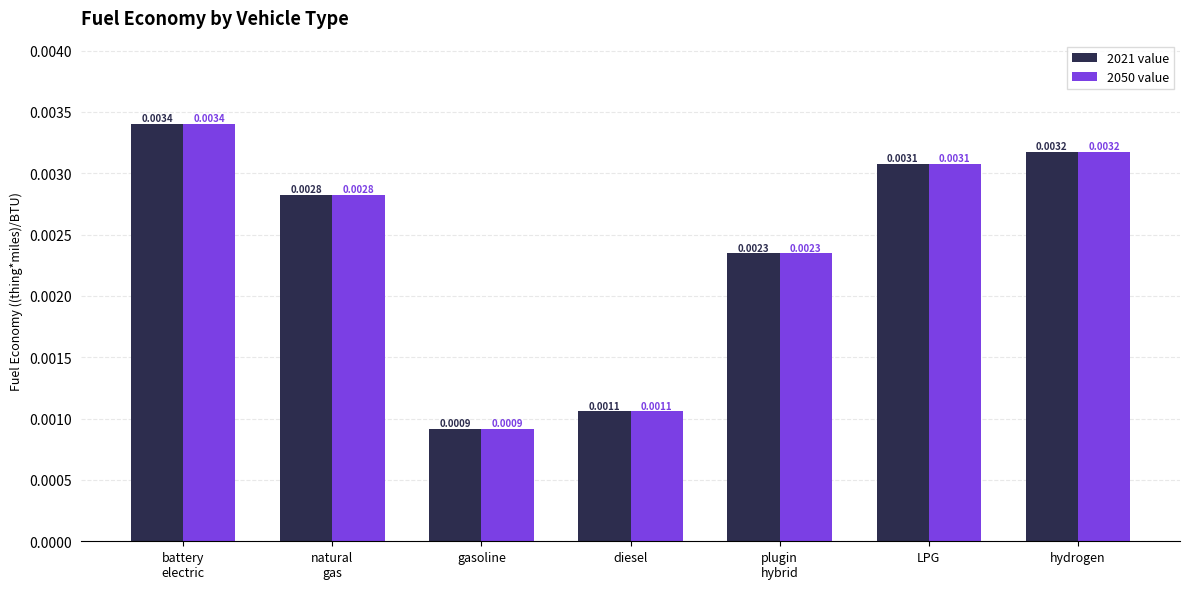

How many data points does each series have?

7